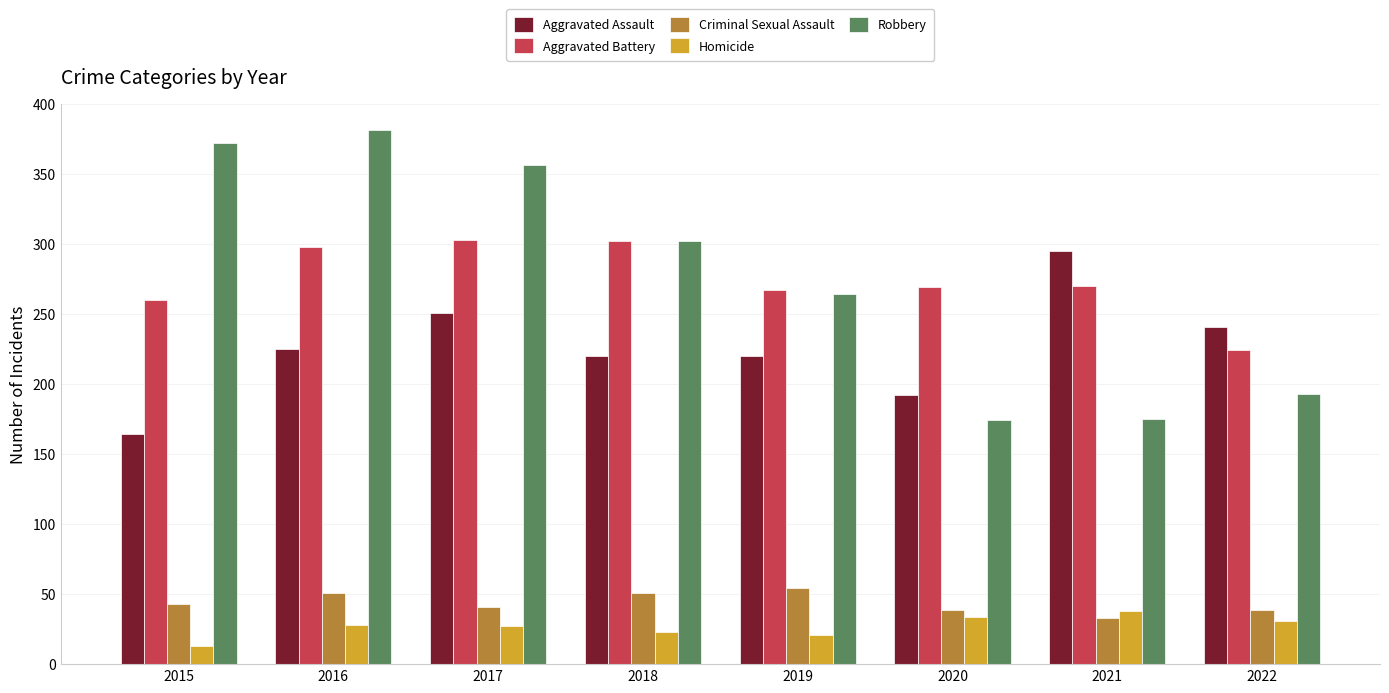

Is it true that Aggravated Battery equals 269 at 2020?

True